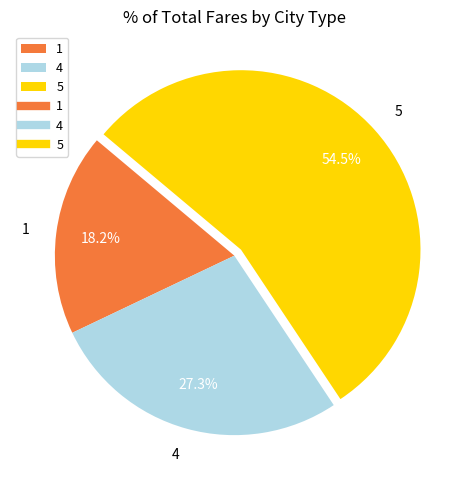

To the nearest percent, what is the difference between the largest and smallest slice percentages?

36%